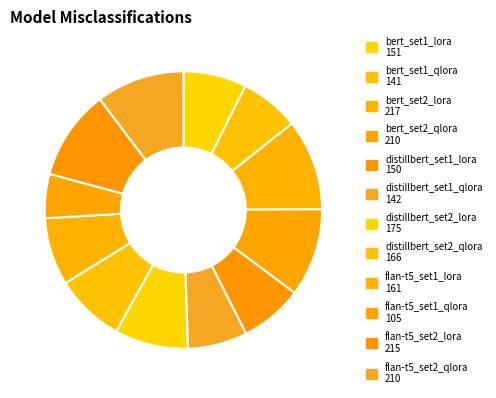

How many slices are in this pie chart?

12